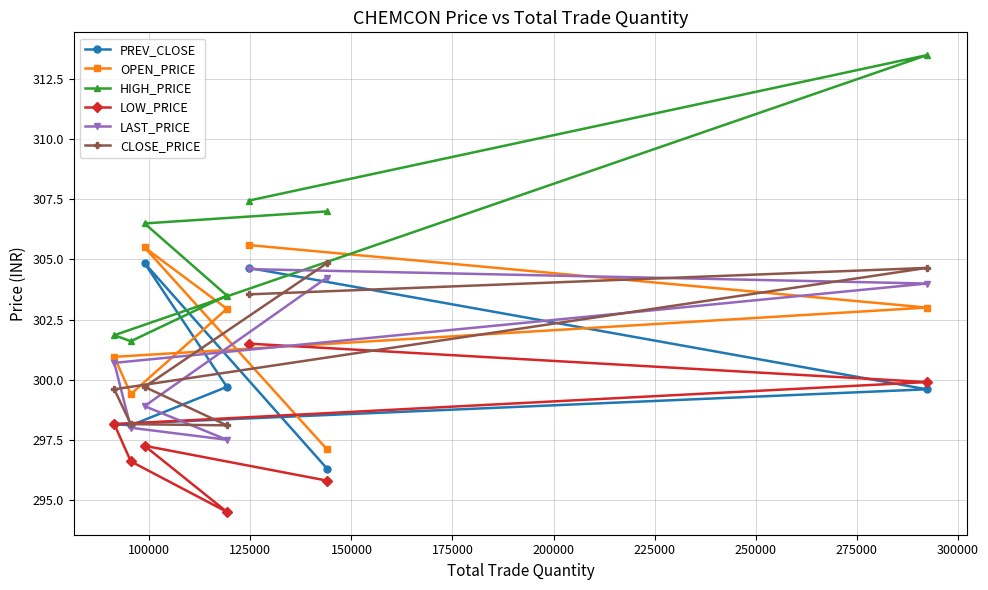

Which series has the widest spread of values?

HIGH_PRICE